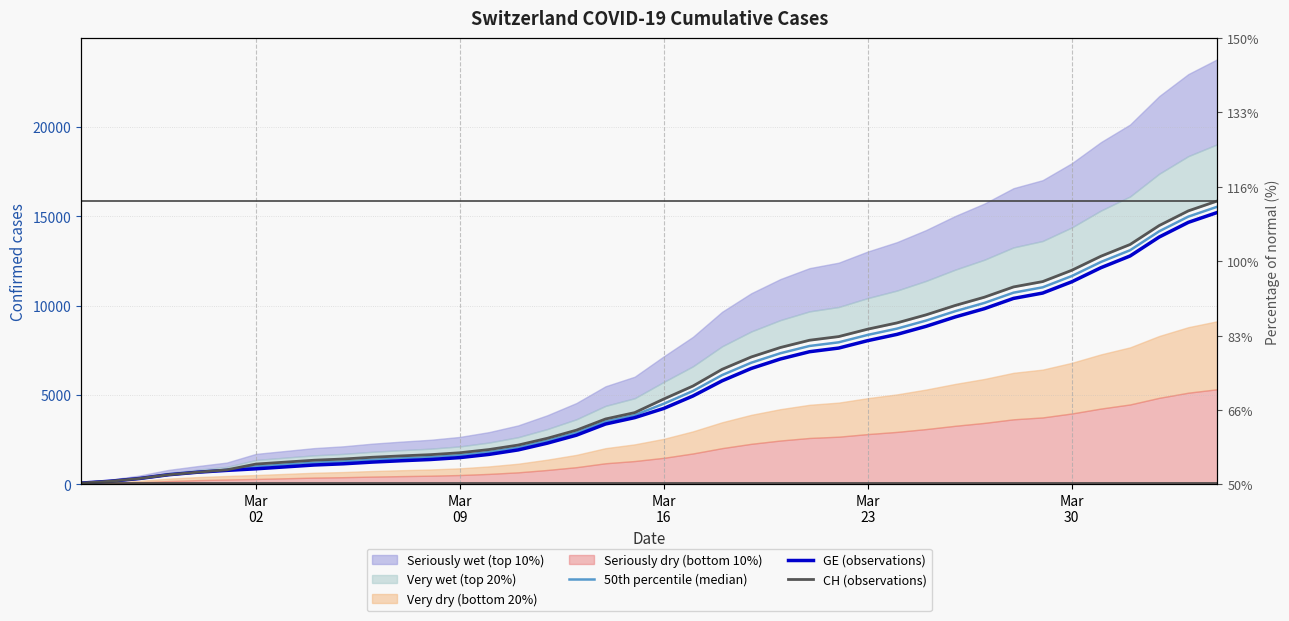

What is the minimum value for CH (observations)?

73.0